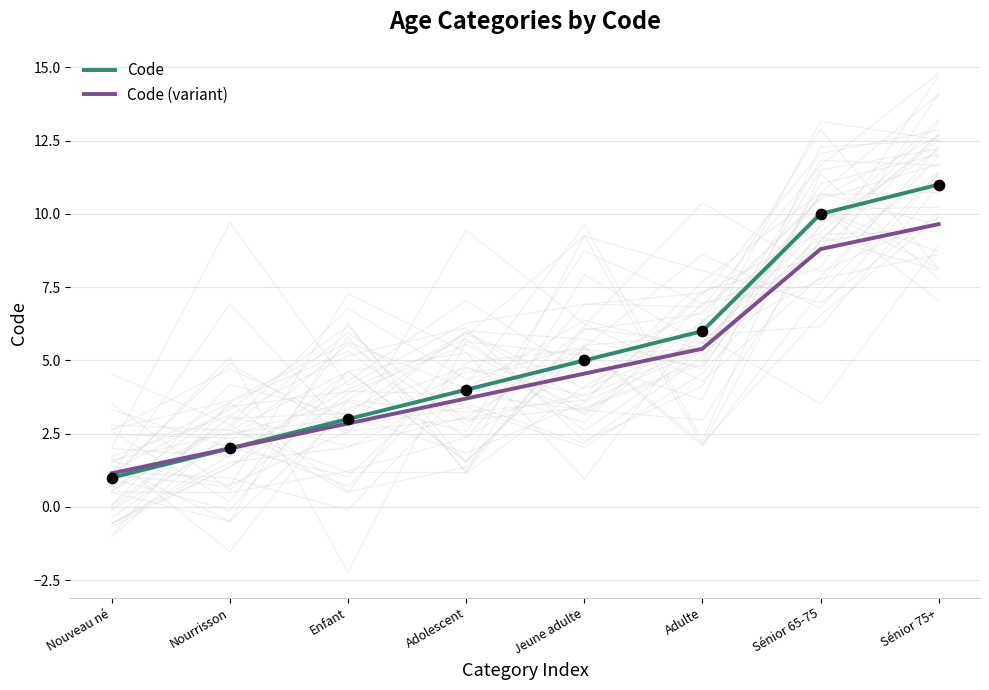

Which series contains the lowest Y value?

Code